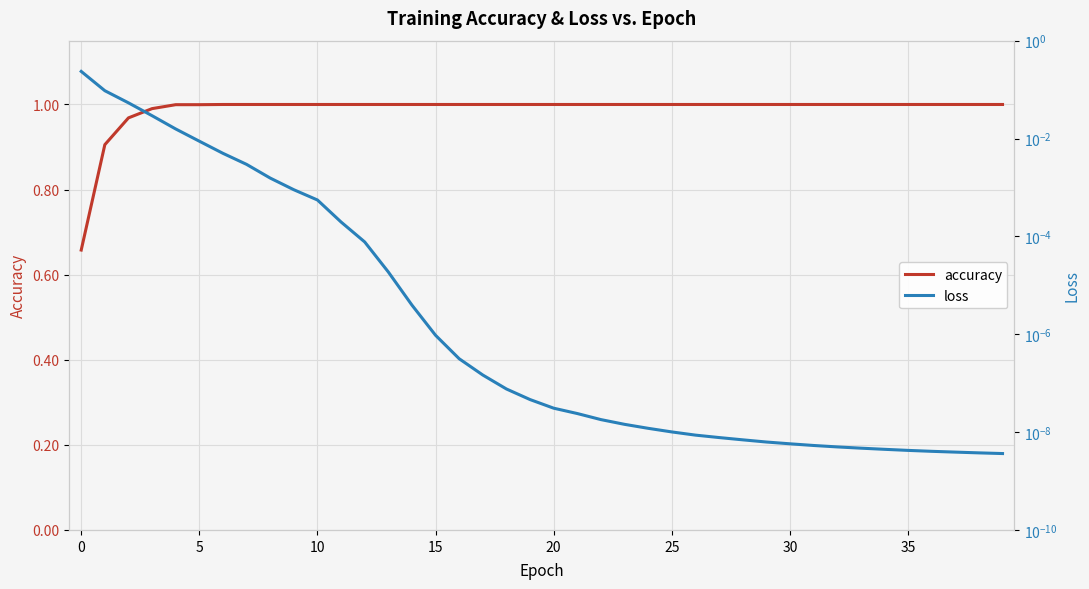

The value of accuracy at 14 is 0.5. True or false?

False